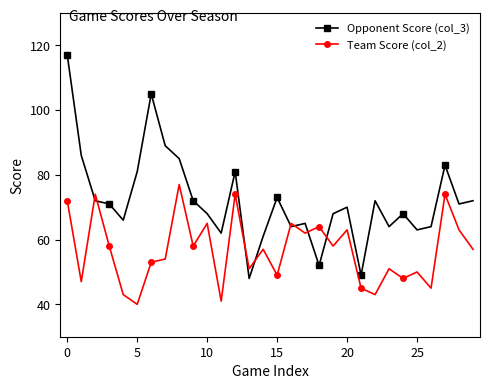

What is the value of the Team Score (col_2) point at the 27th from the left?

45